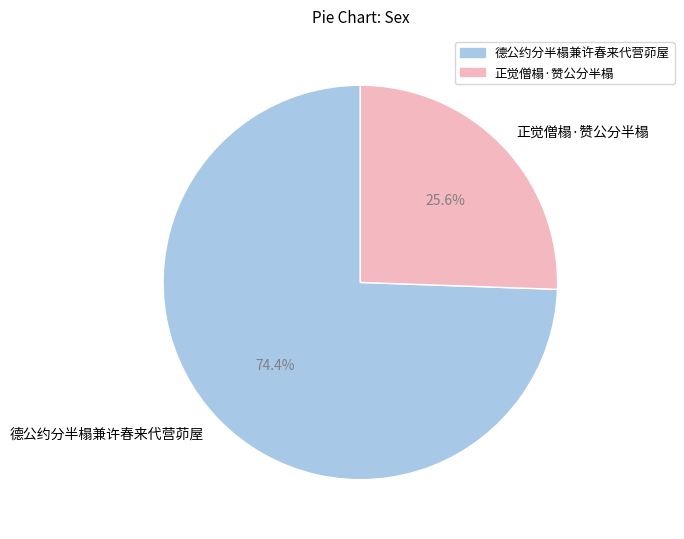

Count the number of slices in the pie.

2